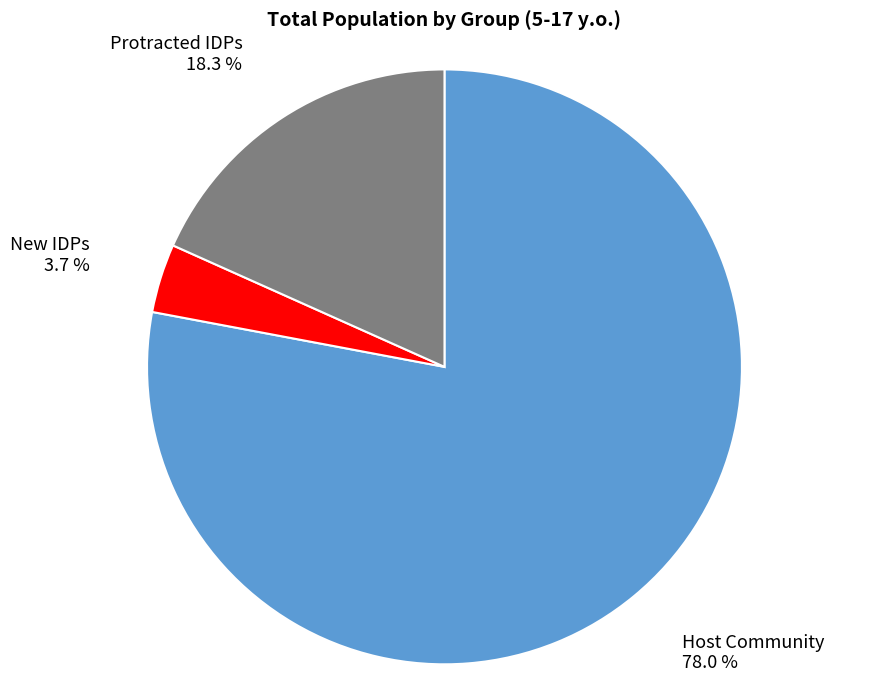

What is the smallest slice in the pie chart?

New IDPs